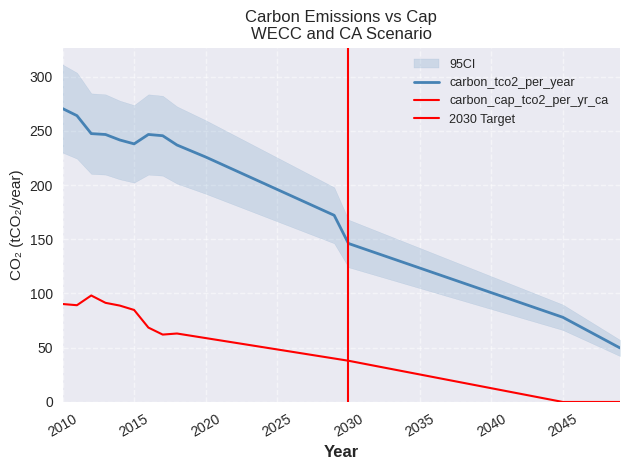

The value of carbon_tco2_per_year at 2038 is 109.8. True or false?

True